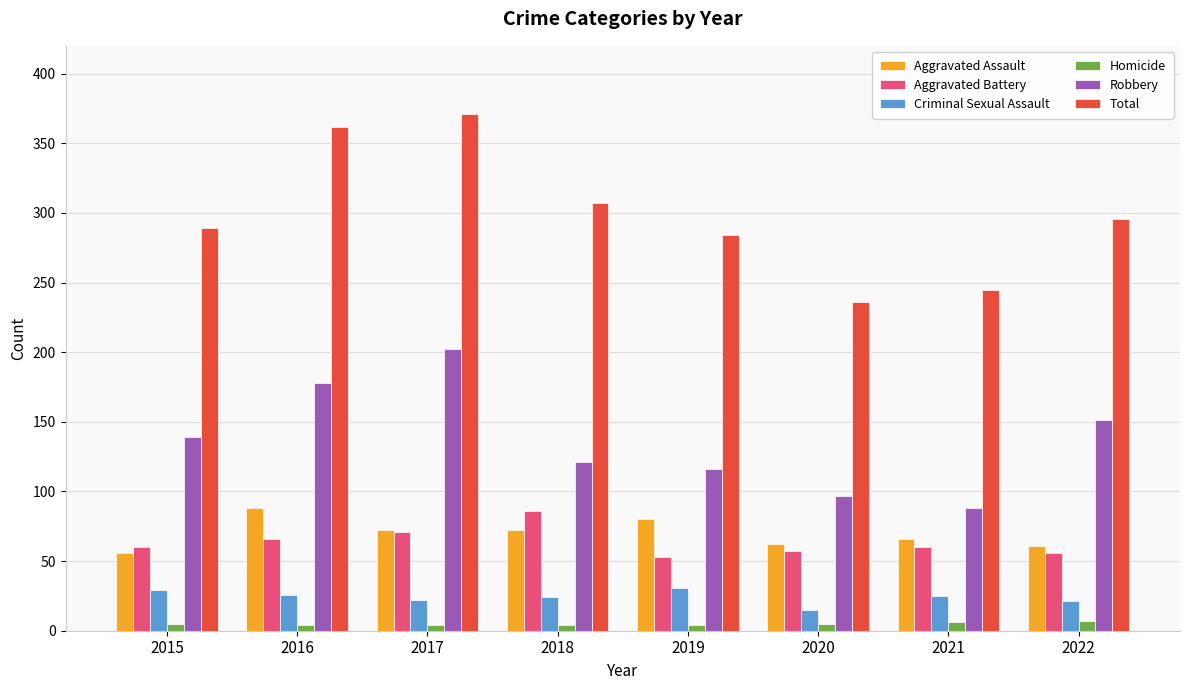

Between 2018 and 2020, which series saw the biggest shift?

Total